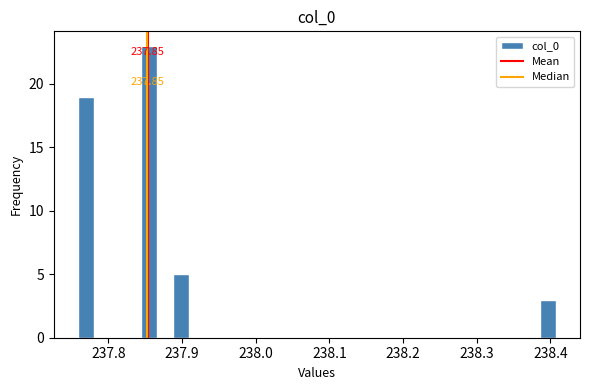

Around what value on the x-axis is the tallest bar? Give the approximate position of its centre, as read against the axis.

237.86